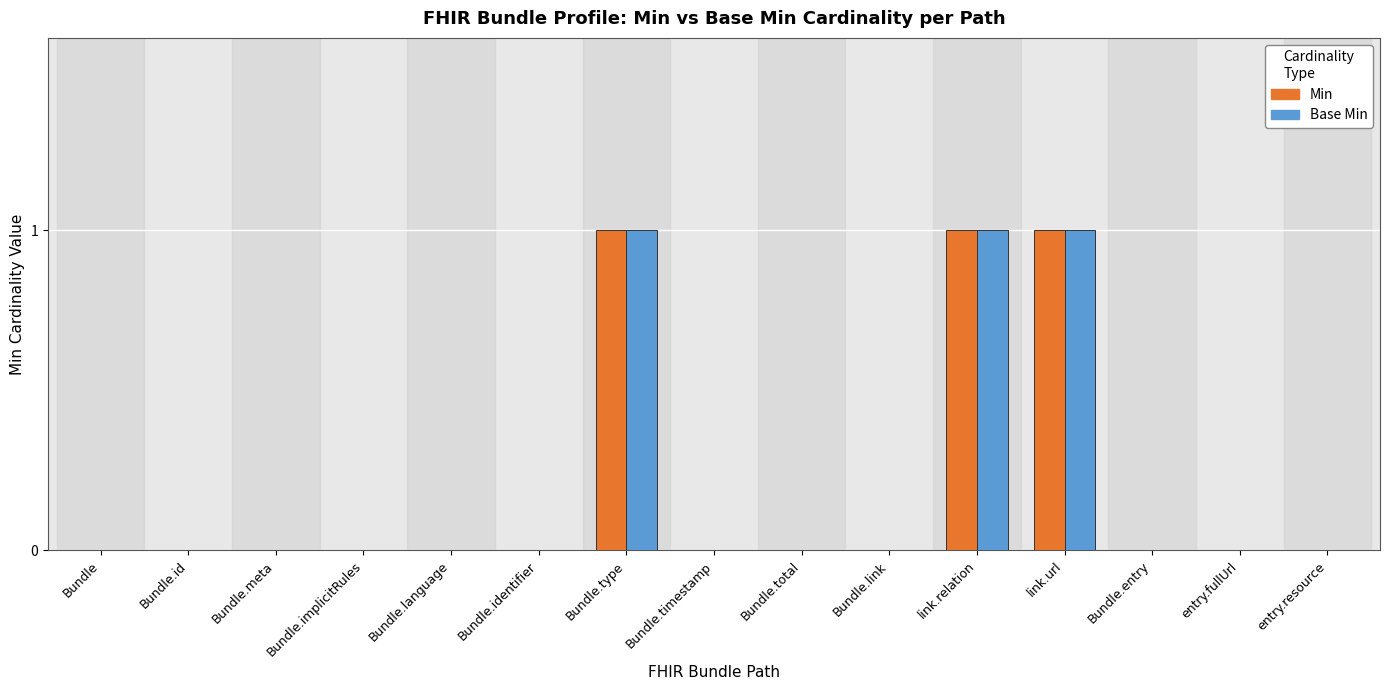

The value of Base Min at Bundle.total is -1. True or false?

False